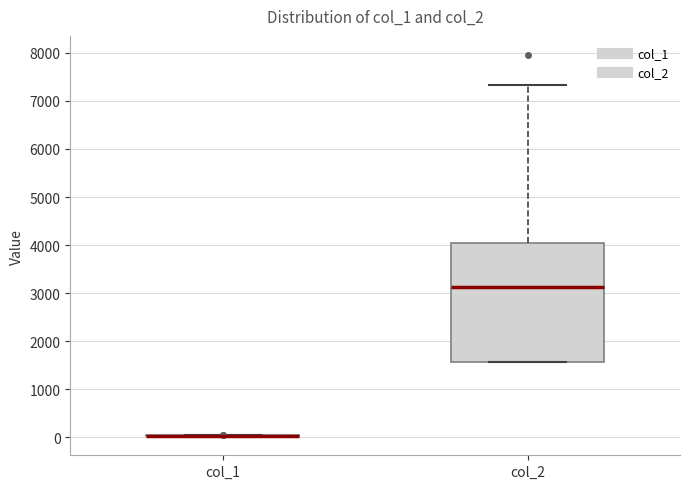

Which box is the tallest, from its lower edge to its upper edge?

col_2